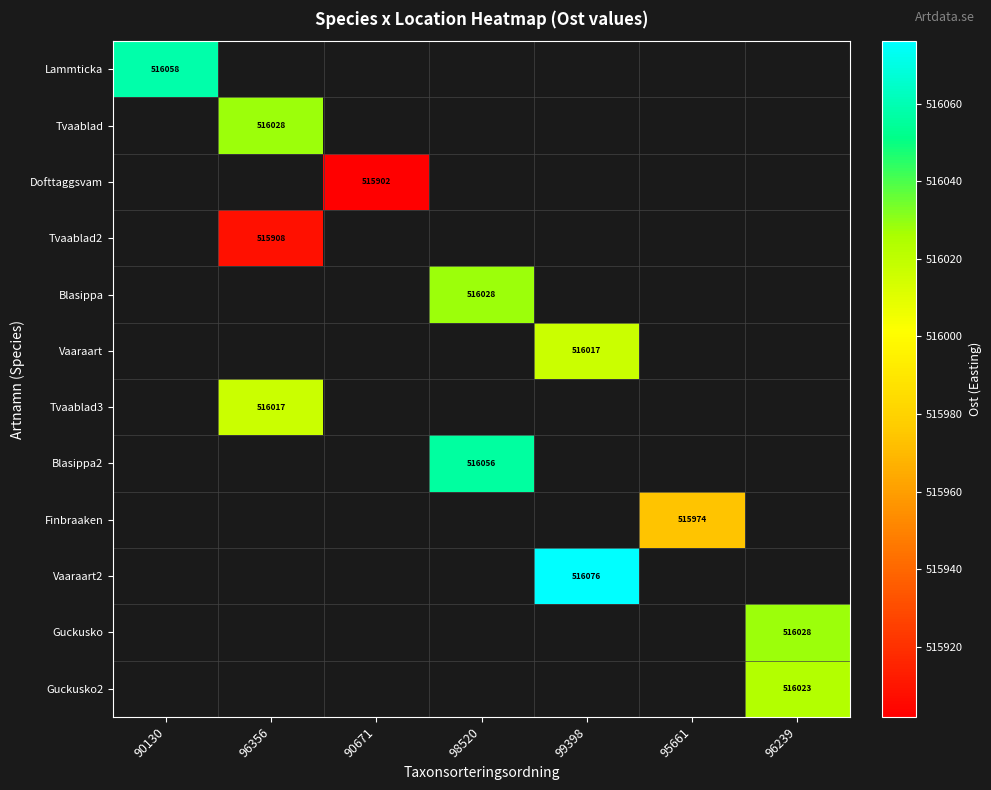

The Tvaablad3 series shows 516016.9 at 96356. True or false?

True